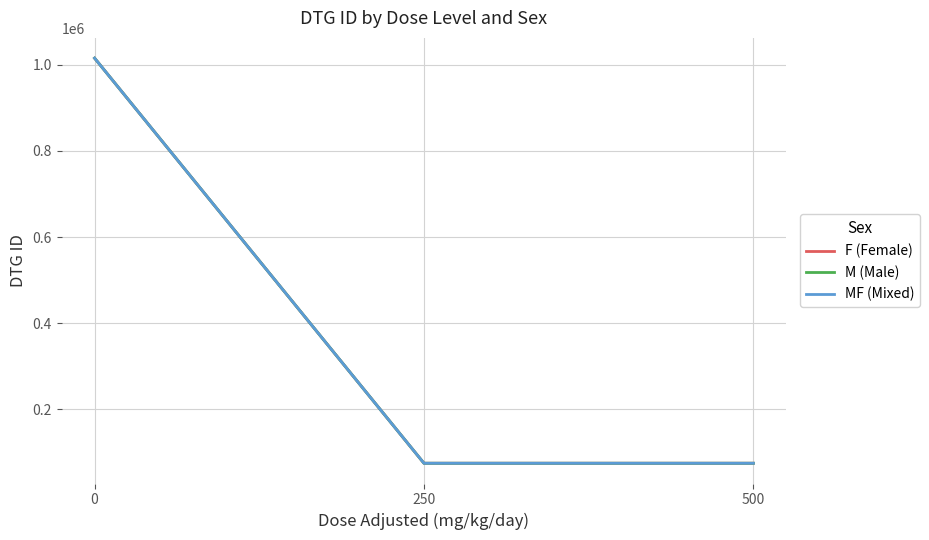

What is the total value across all series at 500?

225222